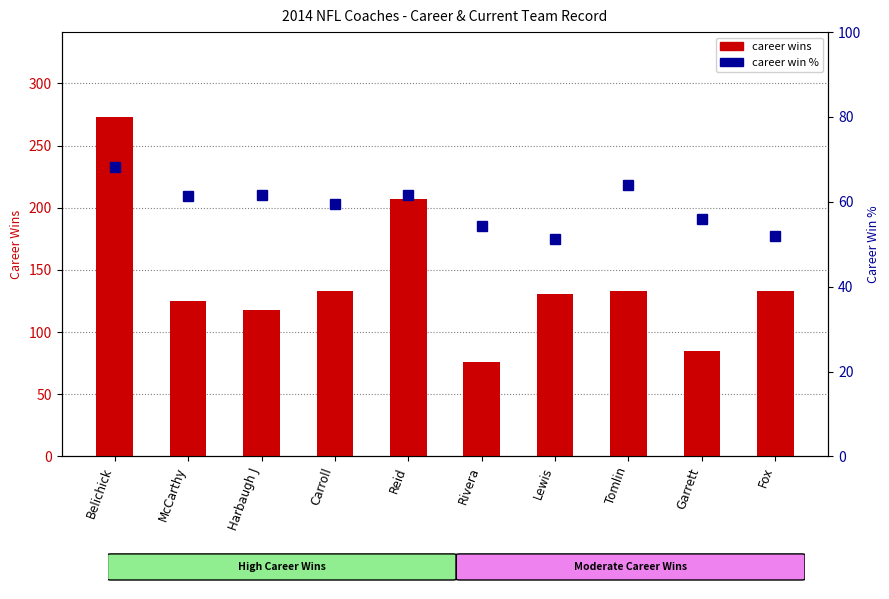

At Harbaugh J, list the series in order from smallest to largest.

career win %, career wins